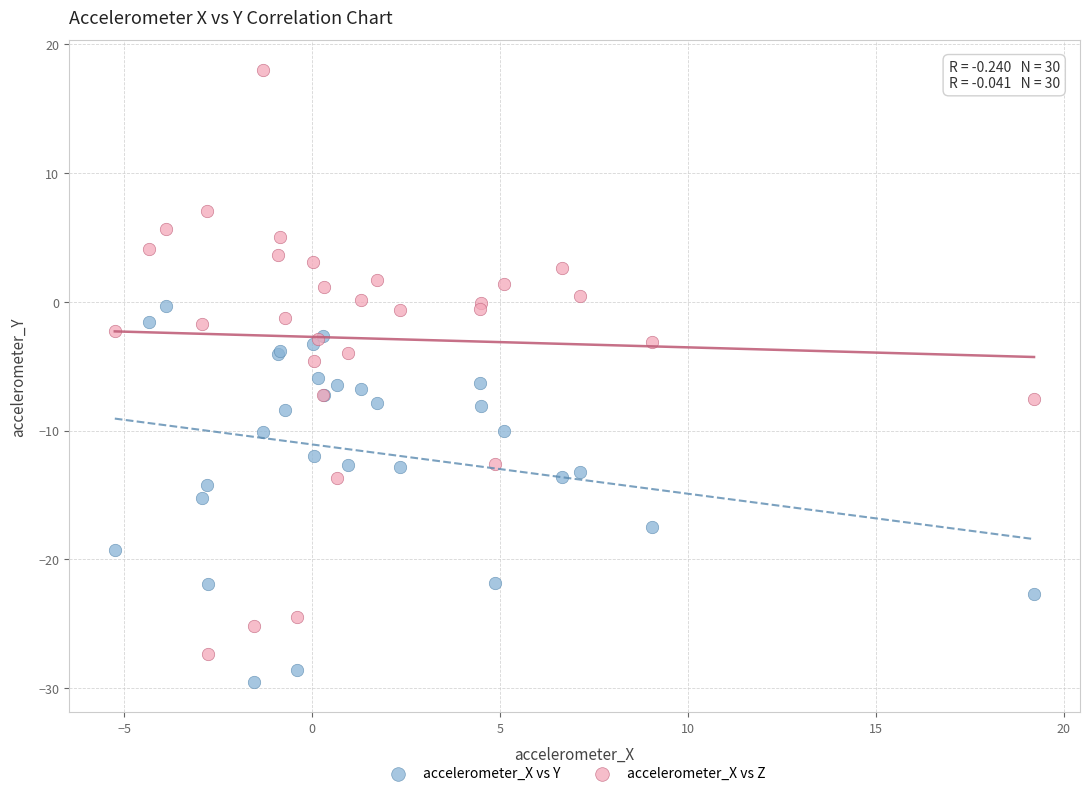

Which series has the largest Y range (max minus min)?

accelerometer_X vs Z